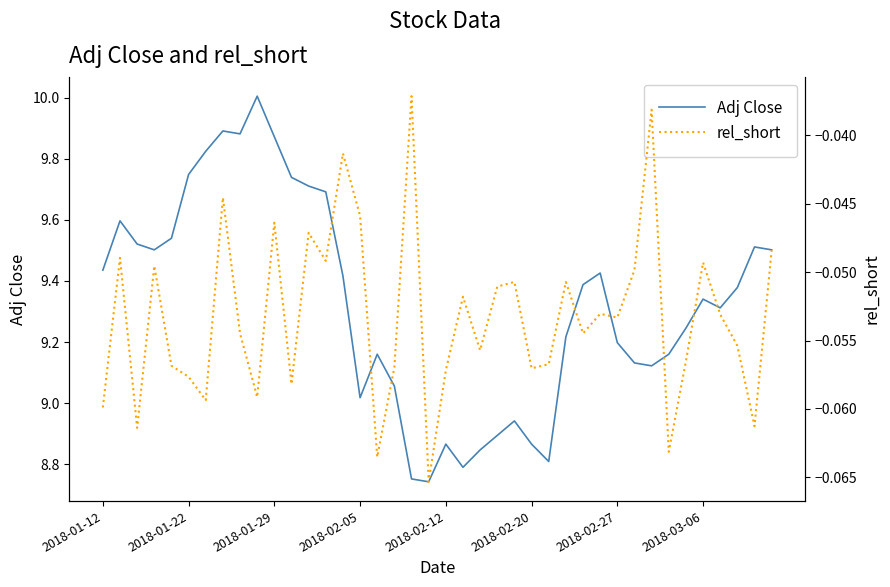

True or false: Adj Close and rel_short intersect in this chart.

False